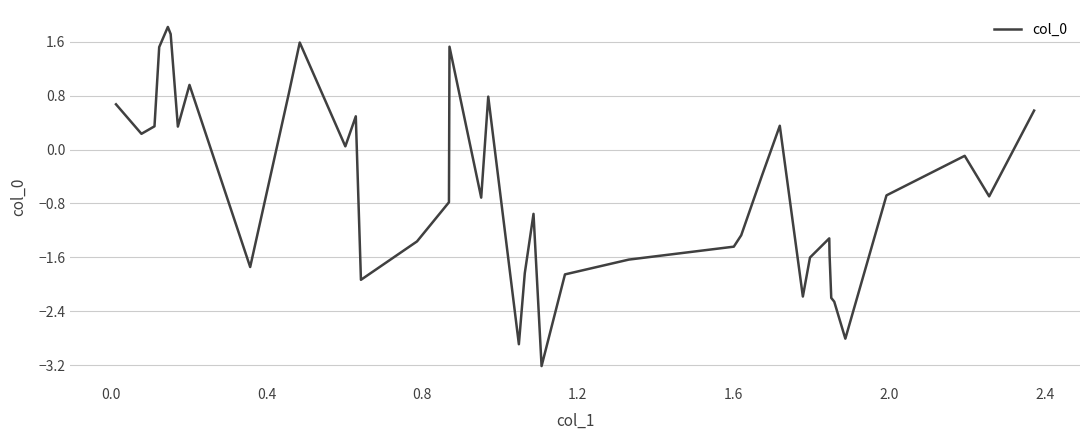

What is the smallest value displayed?

-3.2